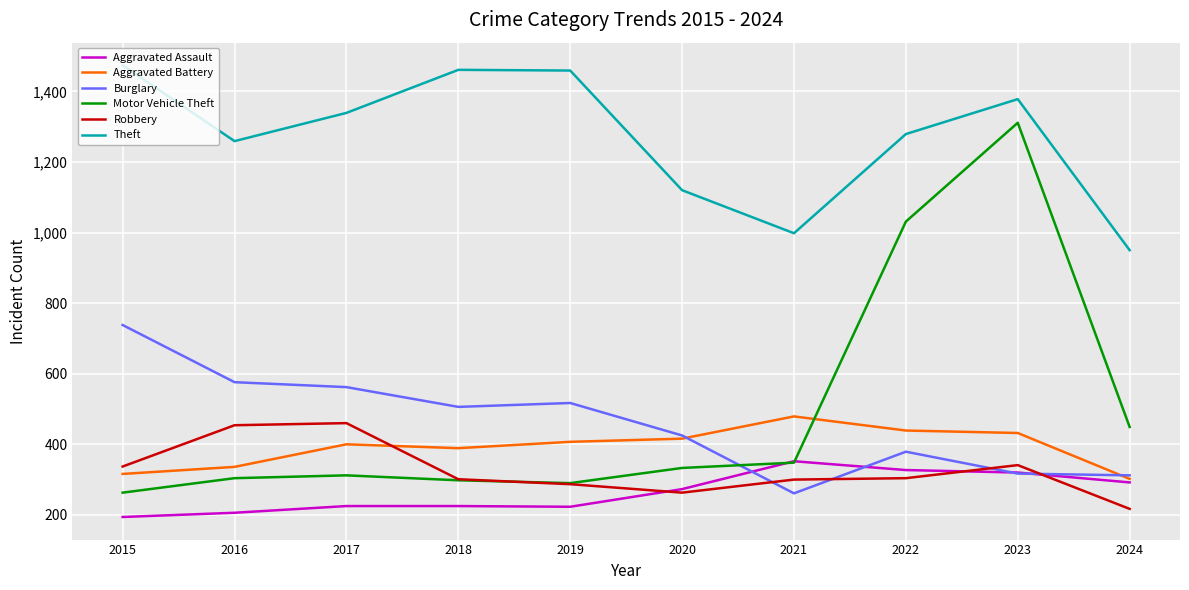

What is the smallest value displayed?

194